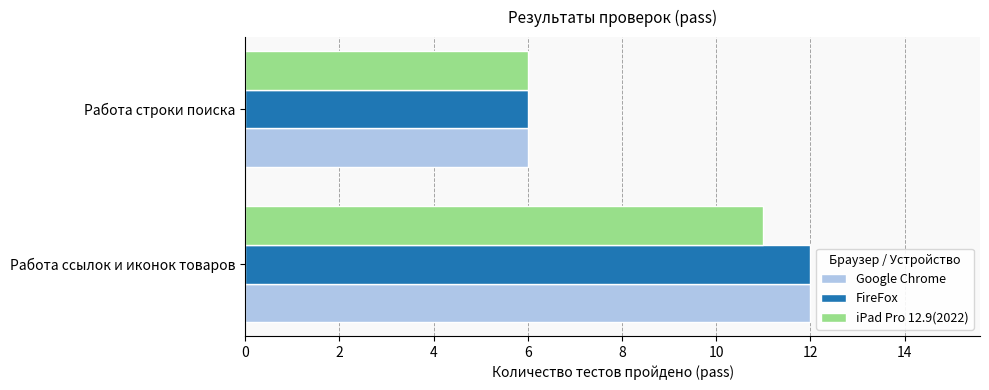

What is the sum of the iPad Pro 12.9(2022) values at Работа ссылок и иконок товаров and Работа строки поиска?

17